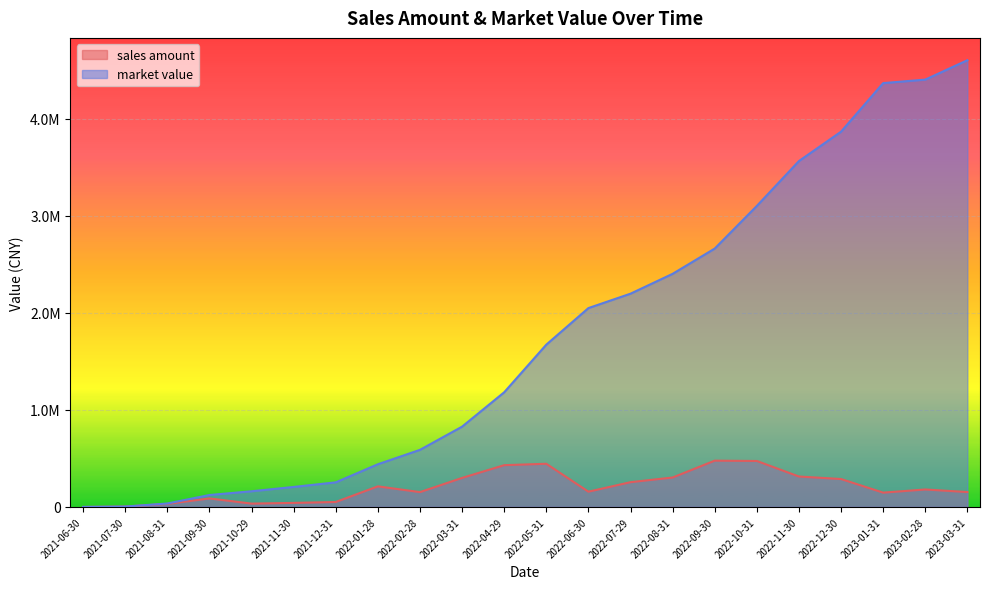

At how many categories does at least one series exceed 3855732?

4